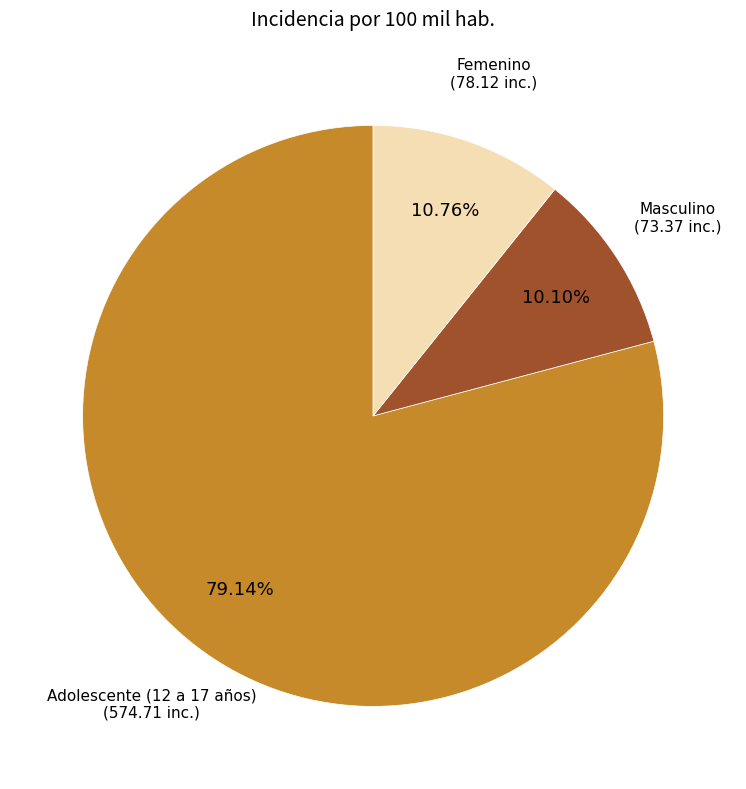

Count the number of slices in the pie.

3